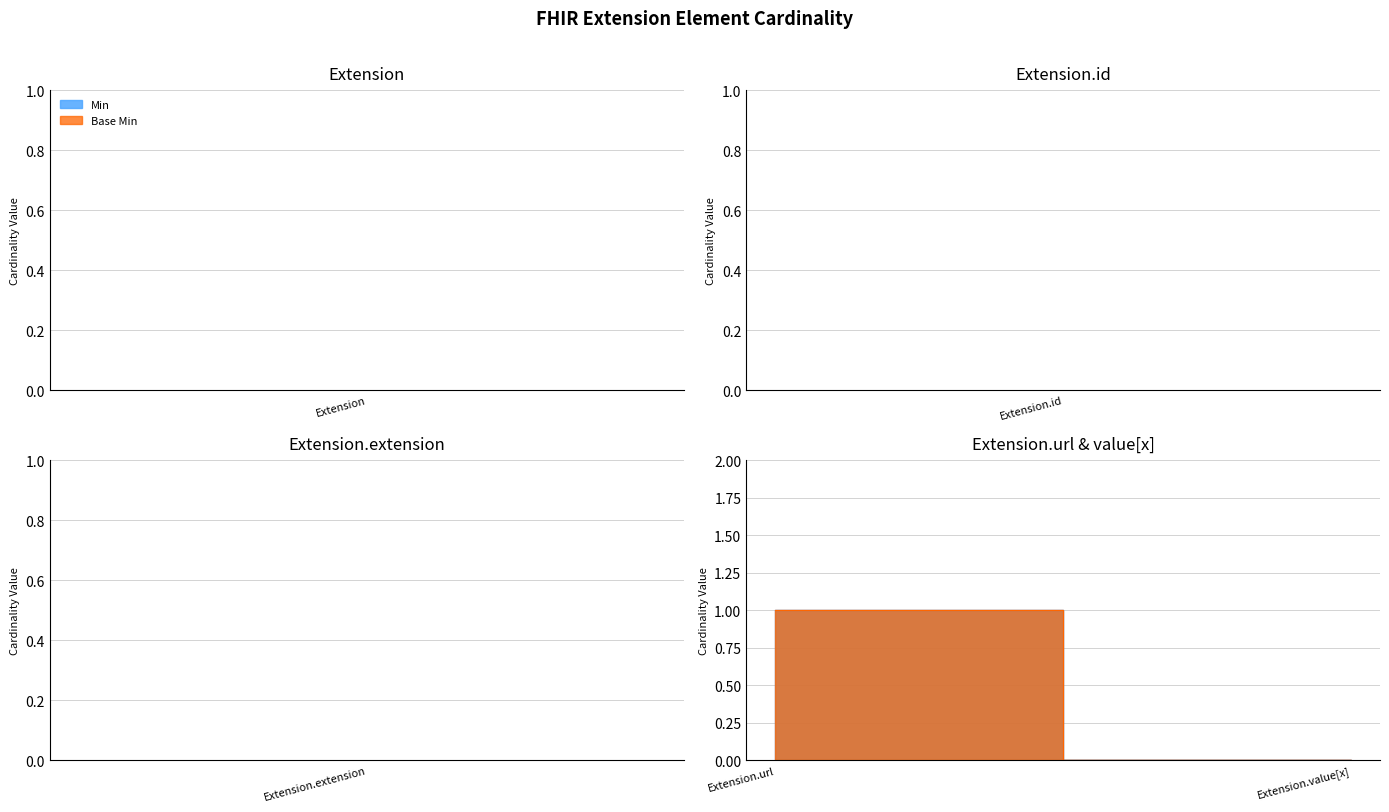

What are all the series names shown in the legend?

Min, Base Min